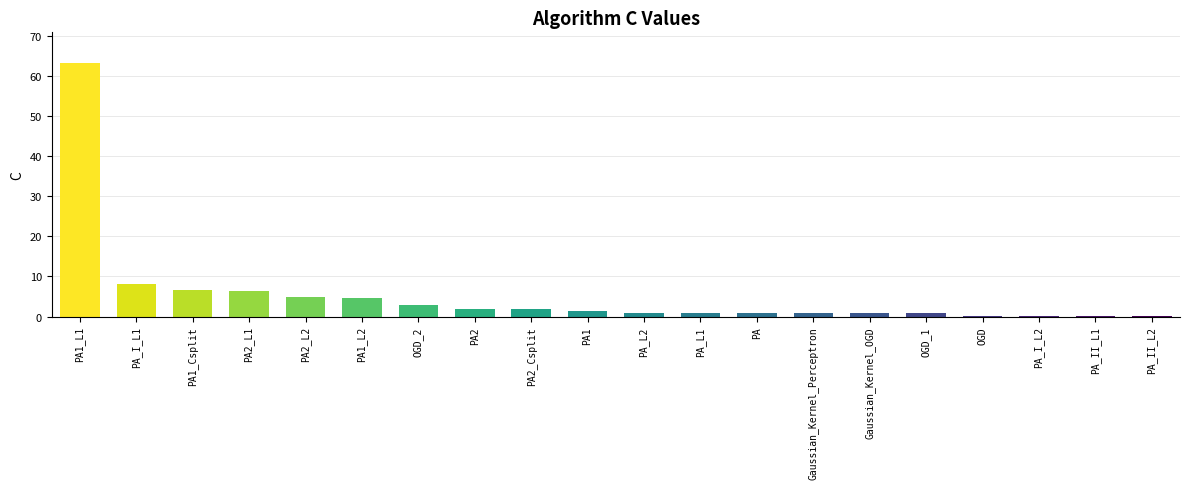

What is the average value?

5.4